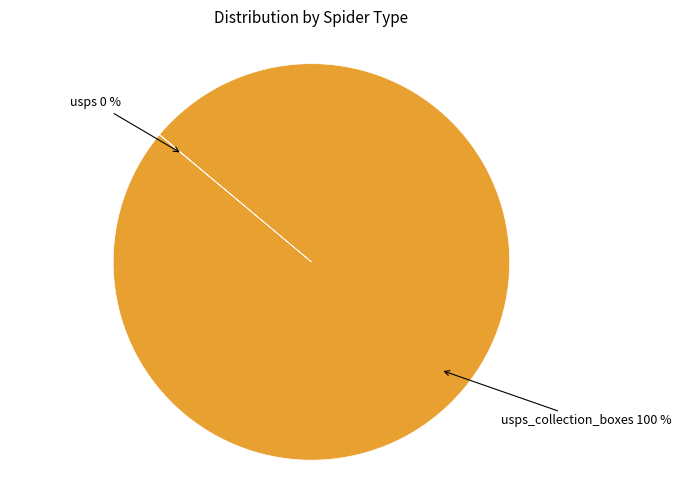

Does any single category account for the majority?

Yes